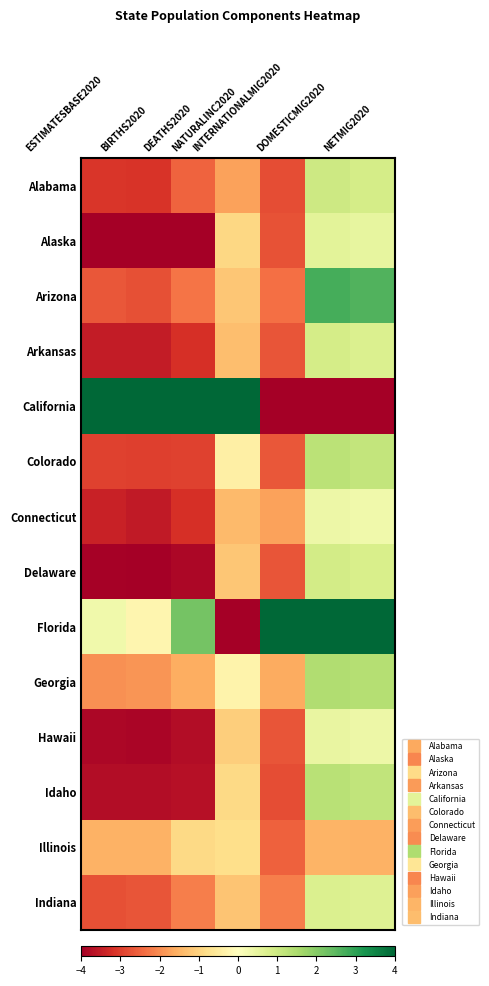

Reading left to right, extract all data points from this chart.

Alabama: ESTIMATESBASE2020=-3.1	BIRTHS2020=-3.1	DEATHS2020=-2.5	NATURALINC2020=-1.7	INTERNATIONALMIG2020=-2.8	DOMESTICMIG2020=1.0	NETMIG2020=0.9
Alaska: ESTIMATESBASE2020=-4.0	BIRTHS2020=-4.0	DEATHS2020=-4.0	NATURALINC2020=-0.9	INTERNATIONALMIG2020=-2.7	DOMESTICMIG2020=0.6	NETMIG2020=0.5
Arizona: ESTIMATESBASE2020=-2.7	BIRTHS2020=-2.8	DEATHS2020=-2.3	NATURALINC2020=-1.2	INTERNATIONALMIG2020=-2.4	DOMESTICMIG2020=2.7	NETMIG2020=2.6
Arkansas: ESTIMATESBASE2020=-3.5	BIRTHS2020=-3.5	DEATHS2020=-3.2	NATURALINC2020=-1.3	INTERNATIONALMIG2020=-2.7	DOMESTICMIG2020=0.8	NETMIG2020=0.7
California: ESTIMATESBASE2020=4.0	BIRTHS2020=4.0	DEATHS2020=4.0	NATURALINC2020=4.0	INTERNATIONALMIG2020=-4.0	DOMESTICMIG2020=-4.0	NETMIG2020=-4.0
Colorado: ESTIMATESBASE2020=-3.0	BIRTHS2020=-3.0	DEATHS2020=-3.0	NATURALINC2020=-0.4	INTERNATIONALMIG2020=-2.7	DOMESTICMIG2020=1.3	NETMIG2020=1.1
Connecticut: ESTIMATESBASE2020=-3.4	BIRTHS2020=-3.5	DEATHS2020=-3.2	NATURALINC2020=-1.4	INTERNATIONALMIG2020=-1.7	DOMESTICMIG2020=0.3	NETMIG2020=0.3
Delaware: ESTIMATESBASE2020=-3.9	BIRTHS2020=-4.0	DEATHS2020=-3.9	NATURALINC2020=-1.2	INTERNATIONALMIG2020=-2.7	DOMESTICMIG2020=0.9	NETMIG2020=0.8
Florida: ESTIMATESBASE2020=0.3	BIRTHS2020=-0.2	DEATHS2020=2.2	NATURALINC2020=-4.0	INTERNATIONALMIG2020=4.0	DOMESTICMIG2020=4.0	NETMIG2020=4.0
Georgia: ESTIMATESBASE2020=-1.9	BIRTHS2020=-1.9	DEATHS2020=-1.6	NATURALINC2020=-0.3	INTERNATIONALMIG2020=-1.6	DOMESTICMIG2020=1.4	NETMIG2020=1.3
Hawaii: ESTIMATESBASE2020=-3.9	BIRTHS2020=-3.9	DEATHS2020=-3.8	NATURALINC2020=-1.1	INTERNATIONALMIG2020=-2.7	DOMESTICMIG2020=0.5	NETMIG2020=0.4
Idaho: ESTIMATESBASE2020=-3.8	BIRTHS2020=-3.8	DEATHS2020=-3.7	NATURALINC2020=-0.9	INTERNATIONALMIG2020=-2.8	DOMESTICMIG2020=1.3	NETMIG2020=1.2
Illinois: ESTIMATESBASE2020=-1.5	BIRTHS2020=-1.5	DEATHS2020=-0.9	NATURALINC2020=-0.8	INTERNATIONALMIG2020=-2.6	DOMESTICMIG2020=-1.5	NETMIG2020=-1.5
Indiana: ESTIMATESBASE2020=-2.8	BIRTHS2020=-2.7	DEATHS2020=-2.2	NATURALINC2020=-1.2	INTERNATIONALMIG2020=-2.2	DOMESTICMIG2020=0.7	NETMIG2020=0.7